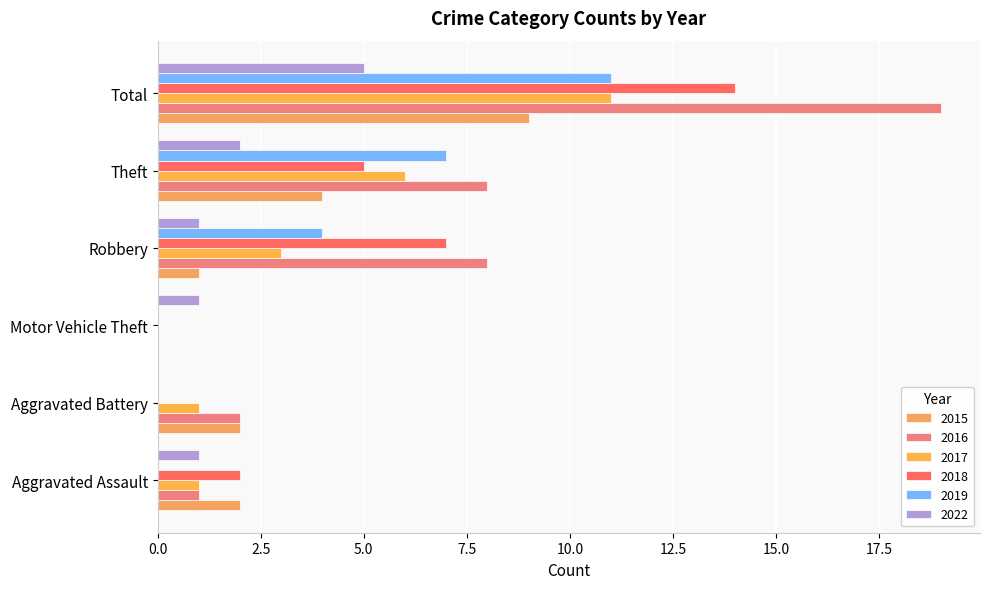

How many data points does each series have?

6